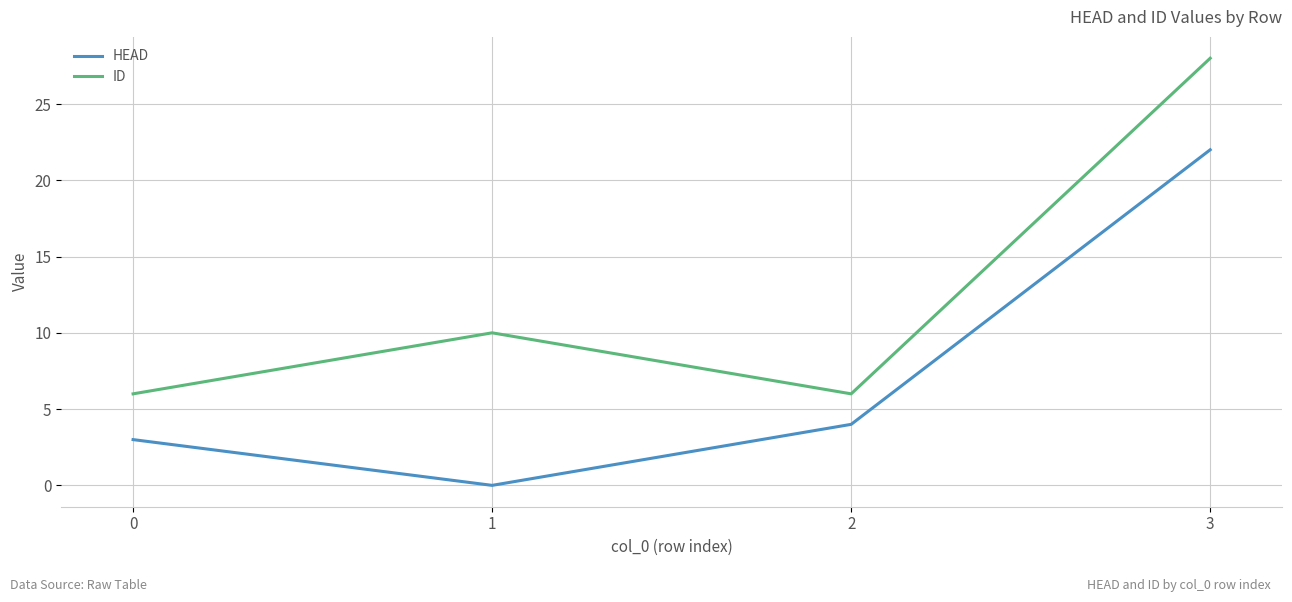

Does the chart have visible grid lines?

Yes